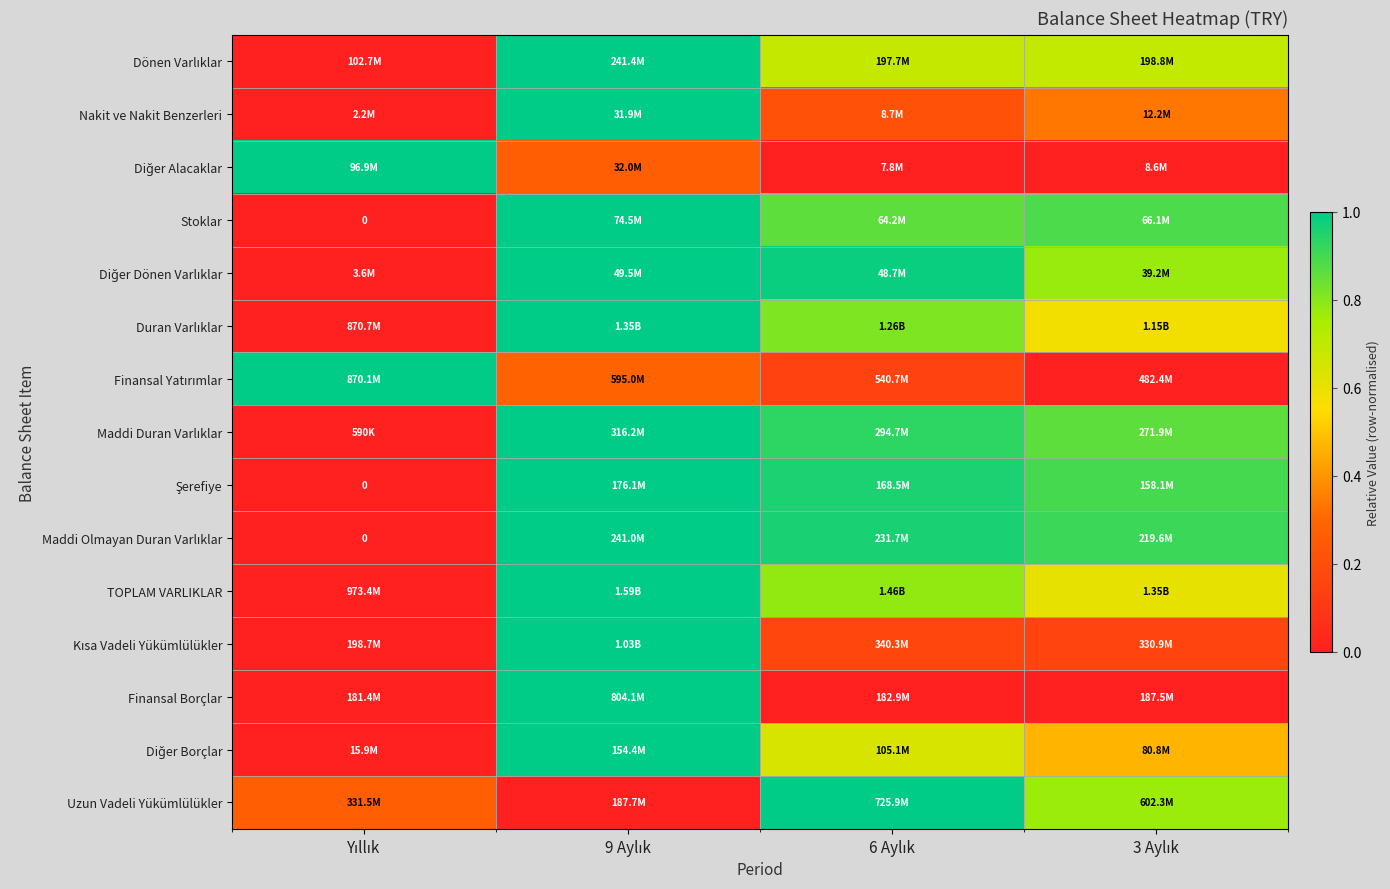

At which label does Duran Varlıklar reach its minimum?

Yıllık